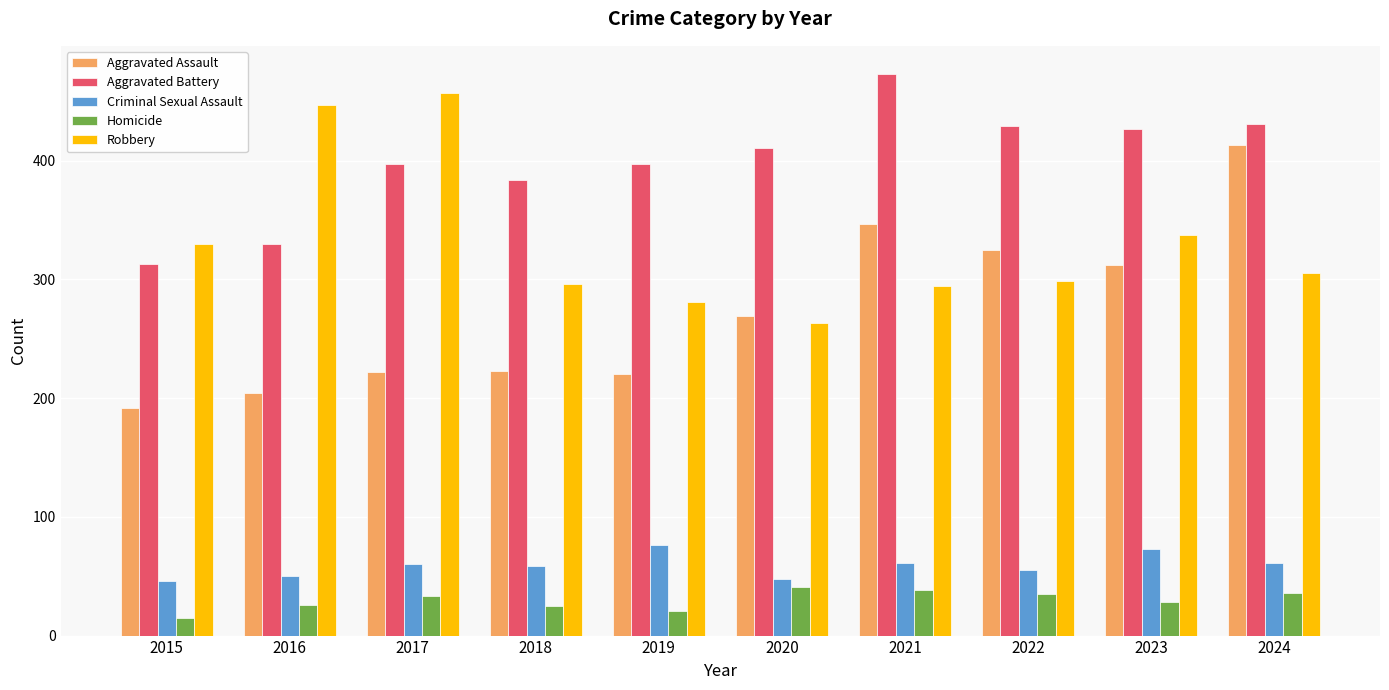

What is the value of the Homicide bar at the 5th from the left?

21